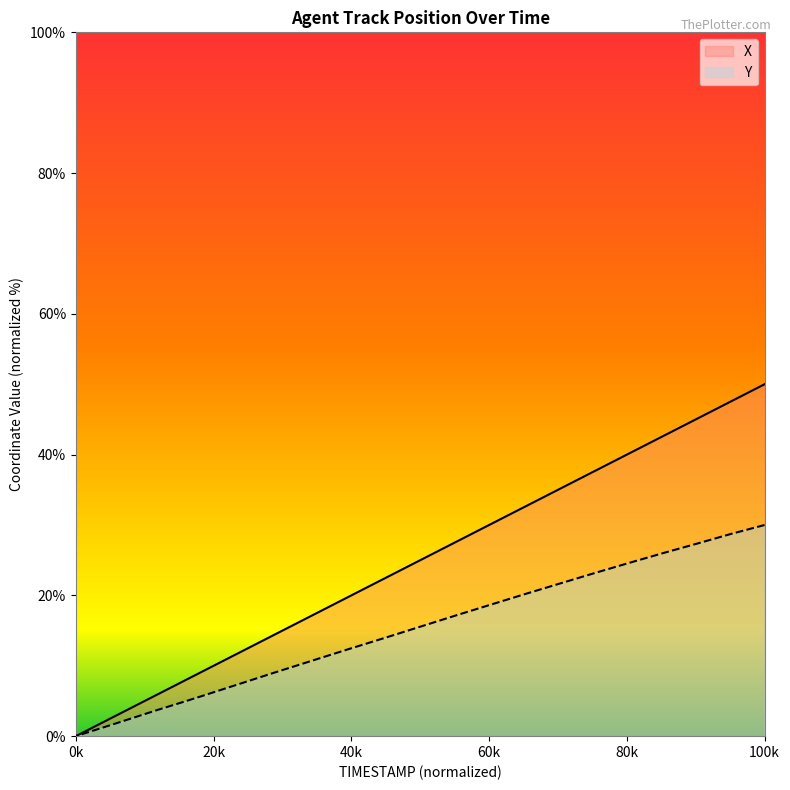

True or false: X and Y cross at least once.

False